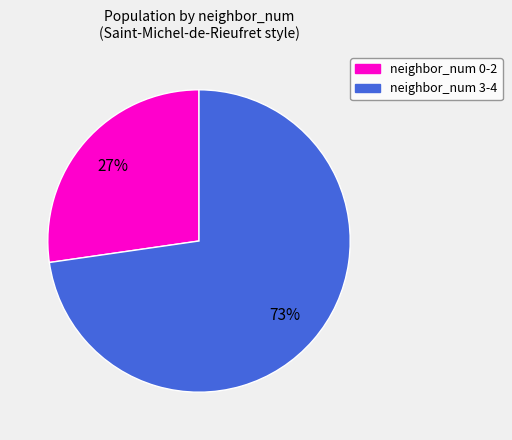

To the nearest percent, what portion does neighbor_num 3-4 represent?

73%